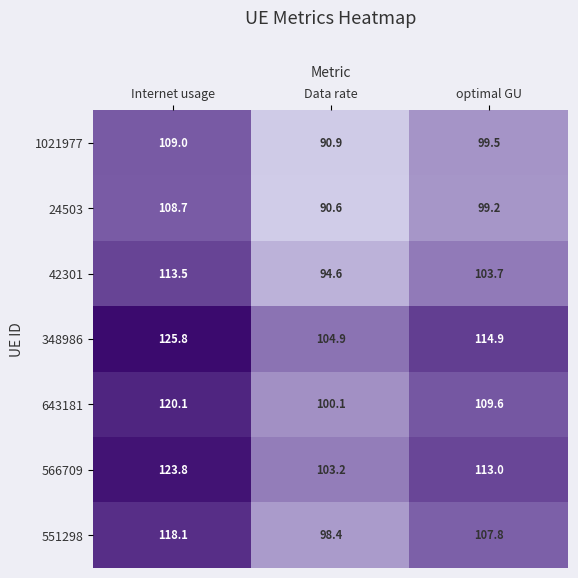

At which label does 566709 reach its minimum?

Data rate